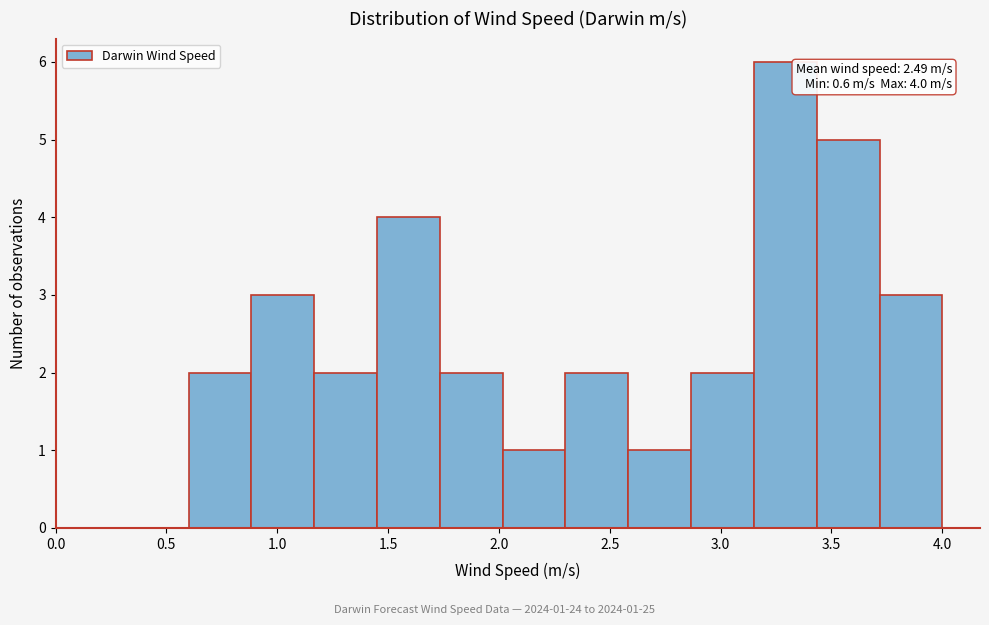

Over which range of the x-axis is the bar tallest?

3.15 to 3.45